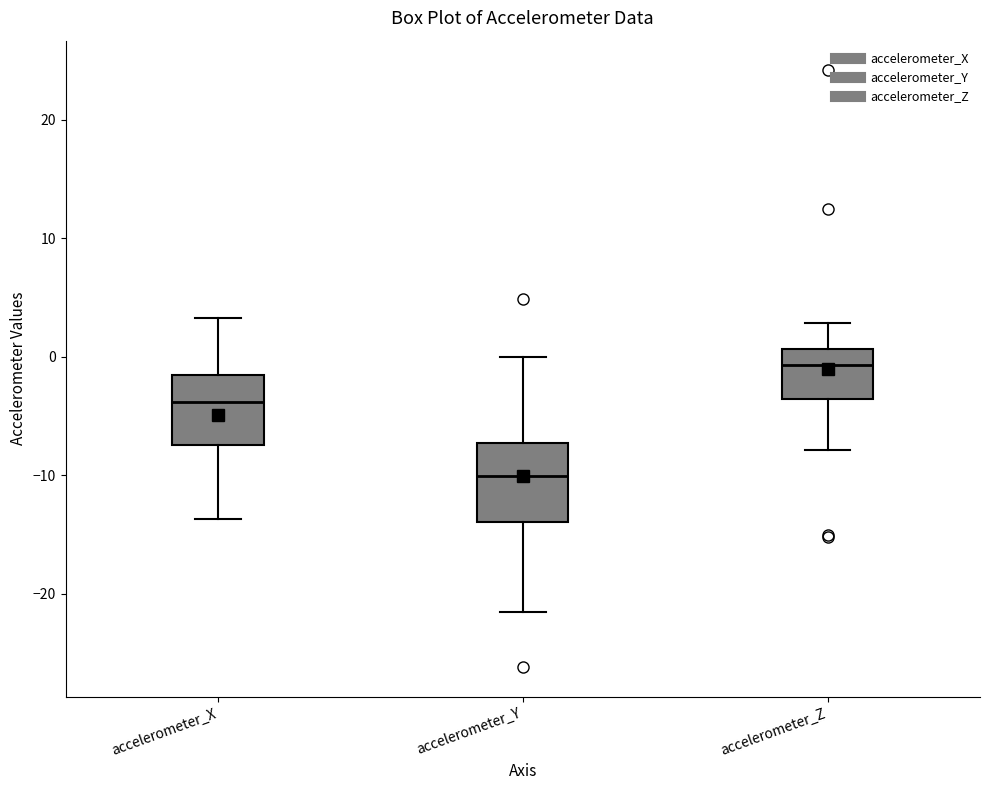

Reading left to right, transcribe this box plot: for each box, give where its median line is, the range the box spans, and where its two whiskers end, as read against the y-axis. The values are not printed on the chart, so give them approximately, as read against the axis.

accelerometer_X: median -4, box -7 to -2, whiskers -14 to 3
accelerometer_Y: median -10, box -14 to -7, whiskers -22 to 0
accelerometer_Z: median -1, box -4 to 1, whiskers -8 to 3